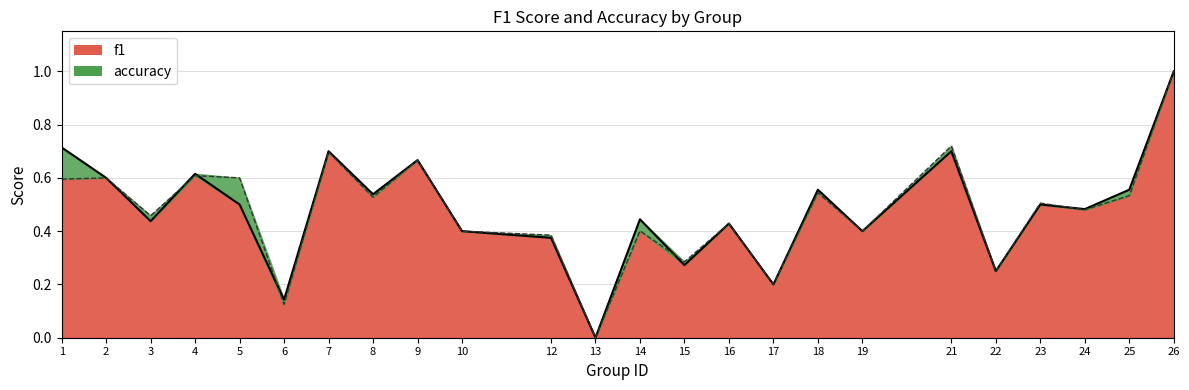

What is the difference between the second highest and minimum values in the f1 series?

0.7